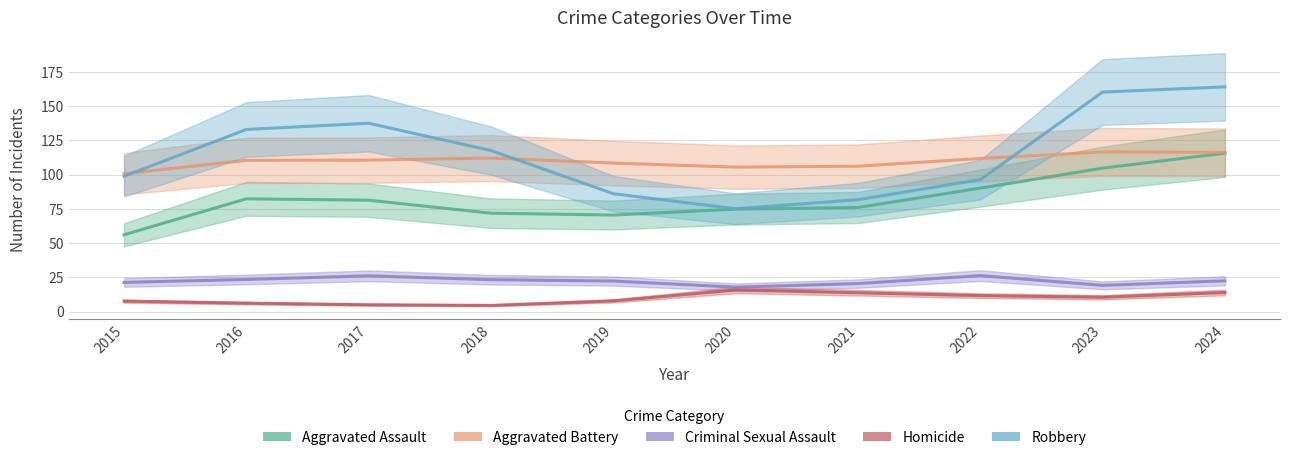

Rank the series by their maximum value, from lowest to highest.

Homicide, Criminal Sexual Assault, Aggravated Assault, Aggravated Battery, Robbery